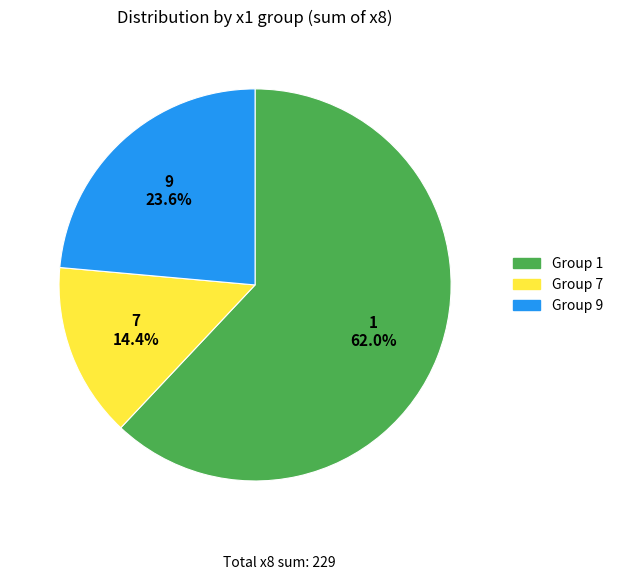

Is there any slice that represents more than half of the pie?

Yes